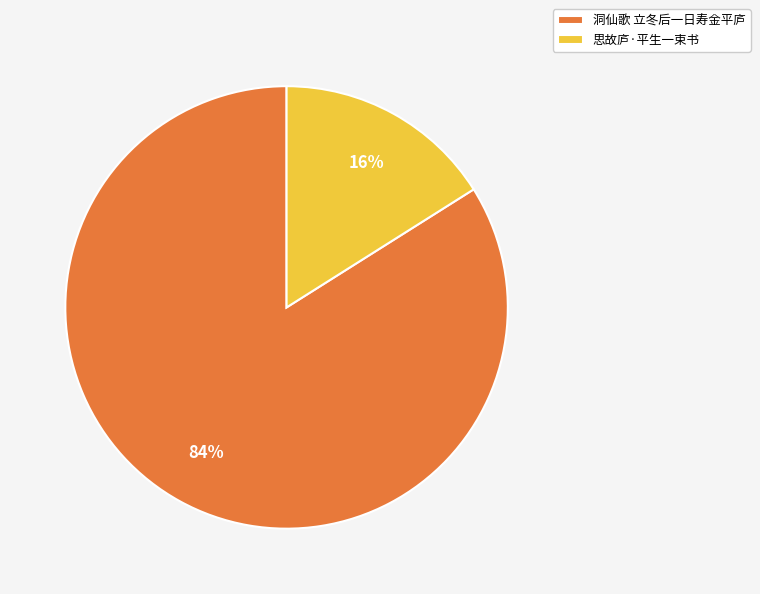

What is the ratio of the value at 洞仙歌 立冬后一日寿金平庐 to the value at 思故庐·平生一束书?

5.2